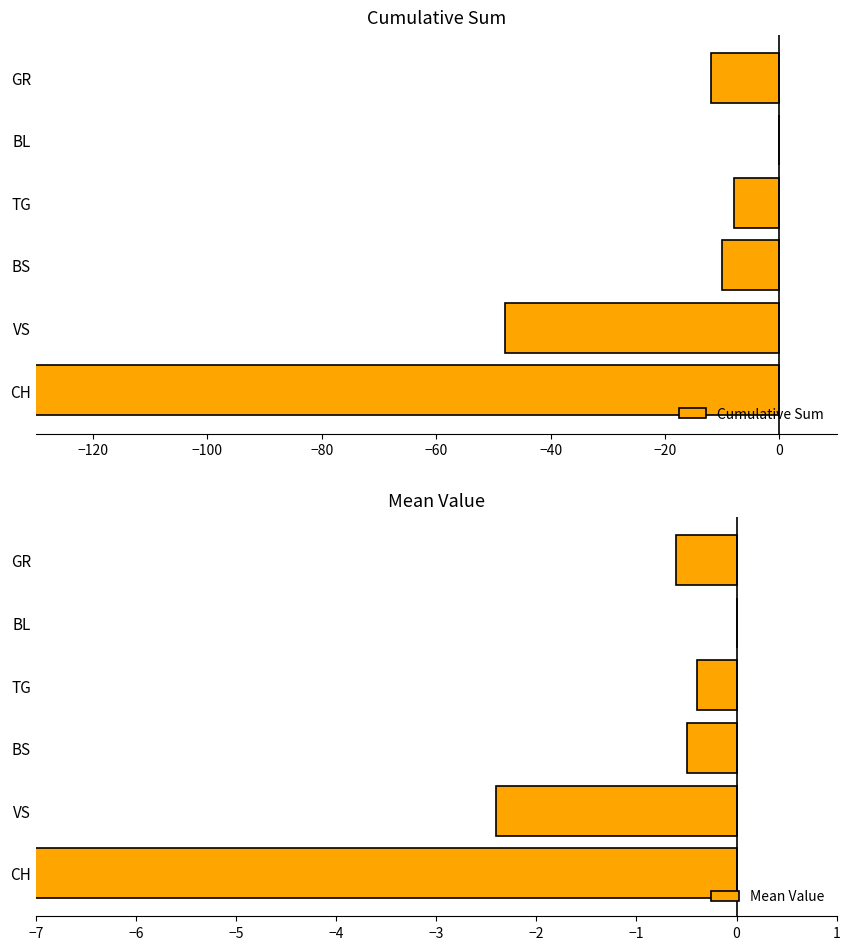

What are all the series names shown in the legend?

Cumulative Sum, Mean Value